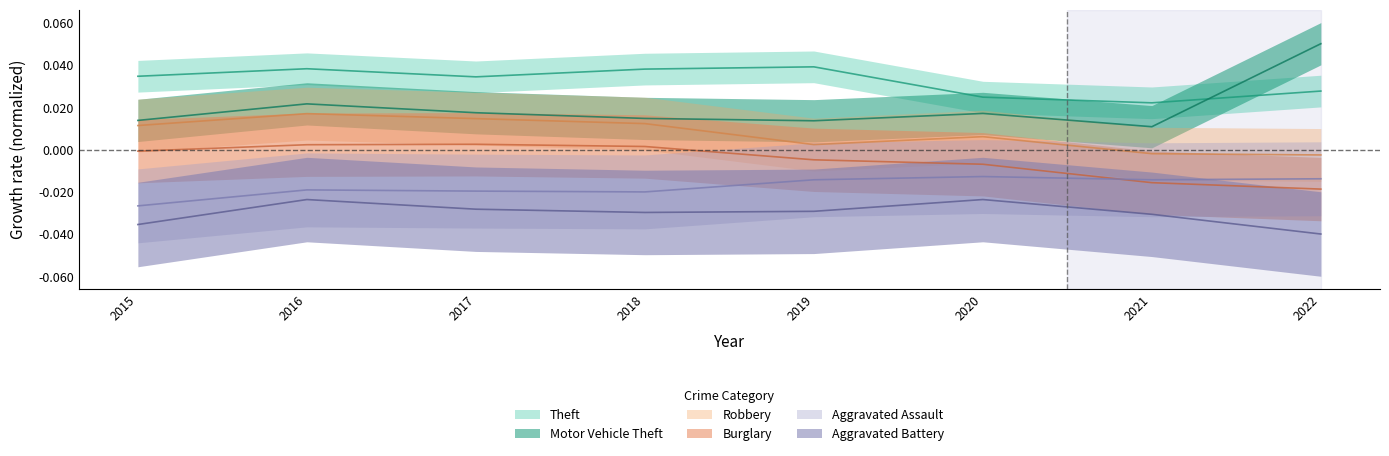

In Aggravated Assault, how many points are higher than both neighbors (excluding endpoints)?

2